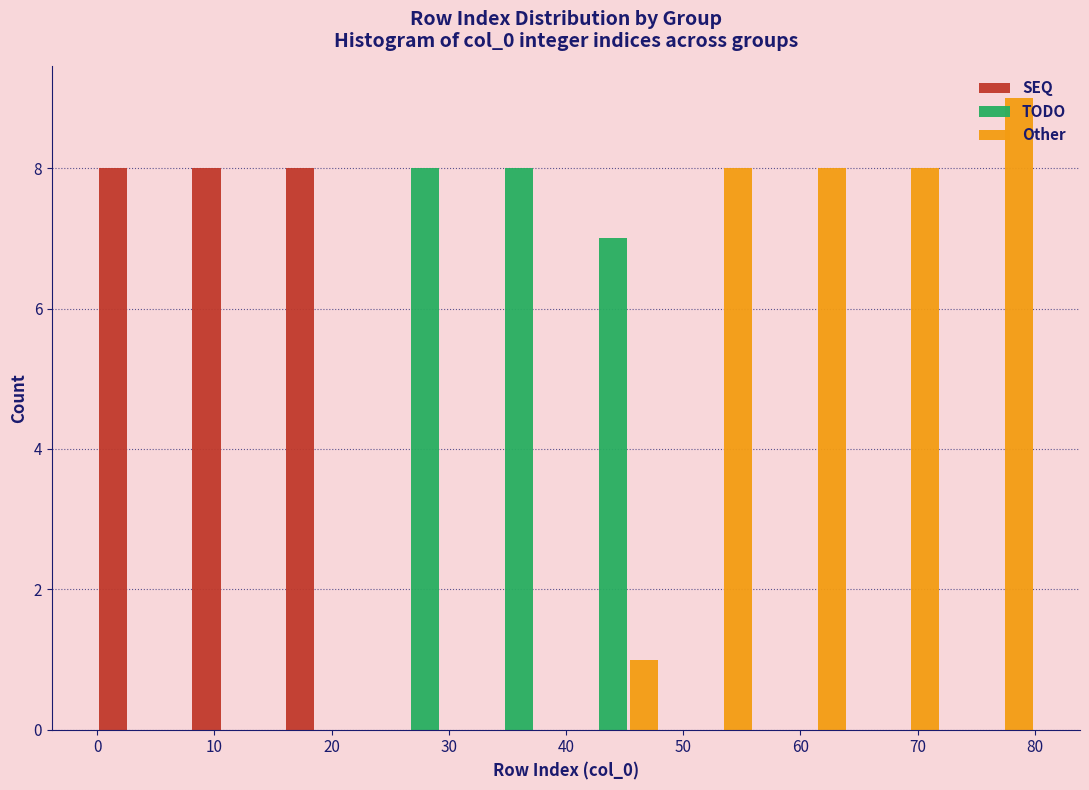

What is the height of the SEQ bar covering 8 to 16 on the x-axis? The values are not printed on the chart, so give them approximately, as read against the axis.

8